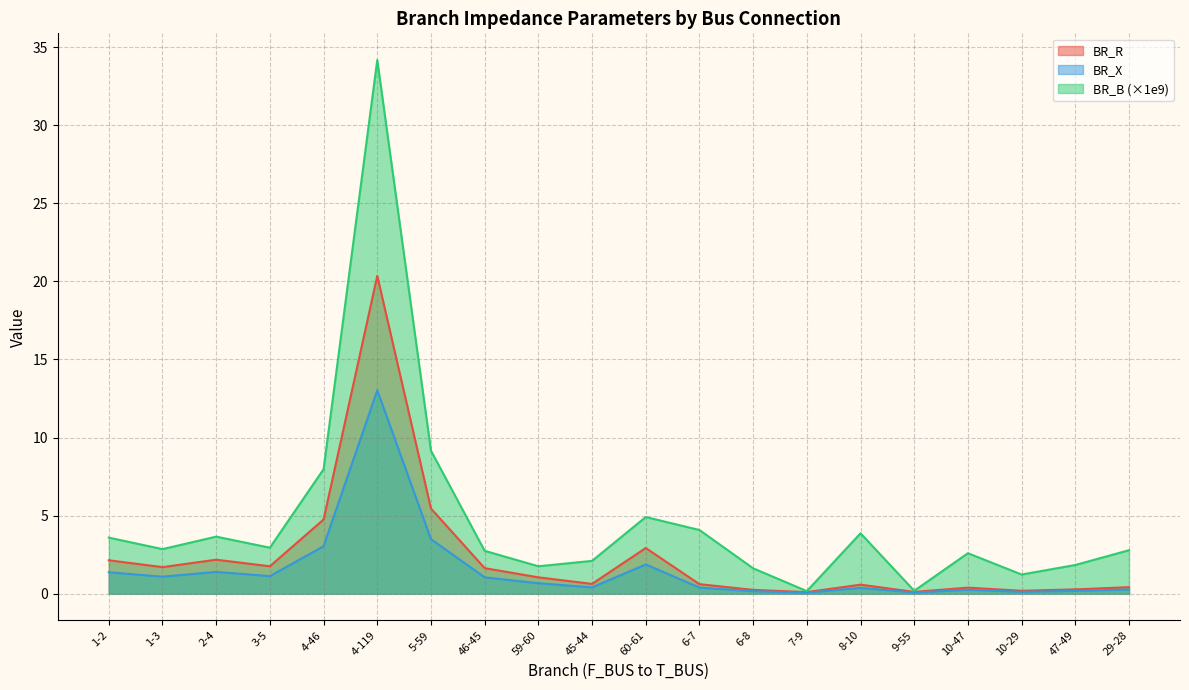

Which series has the largest range (max minus min)?

BR_B (×1e9)